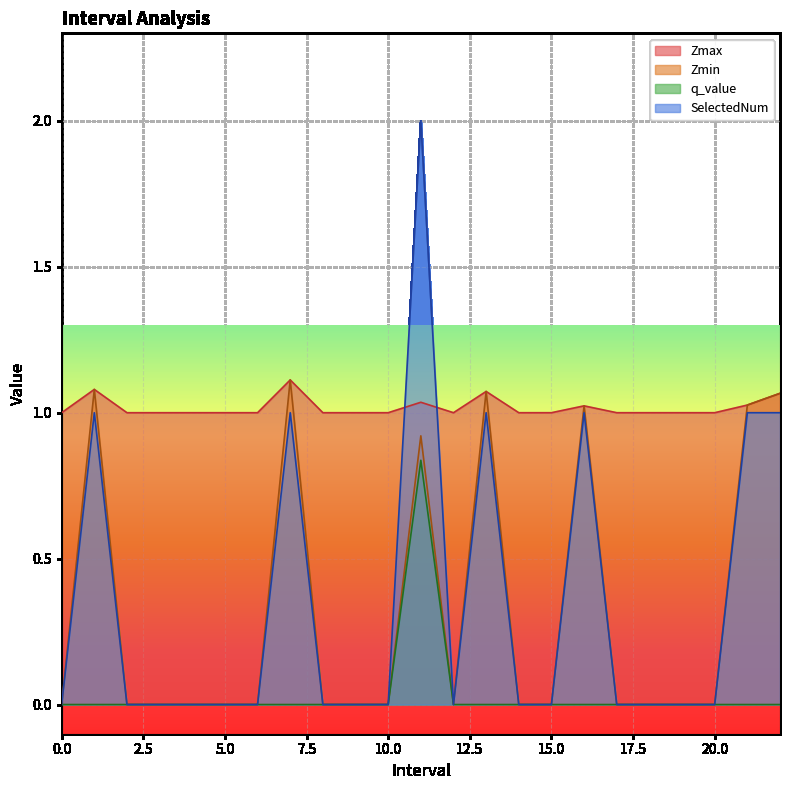

Which series changed the most between 4 and 7?

Zmin